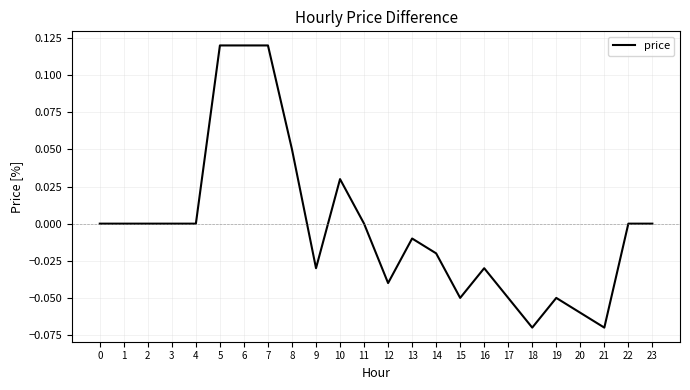

Between 16 and 10, which is larger?

10